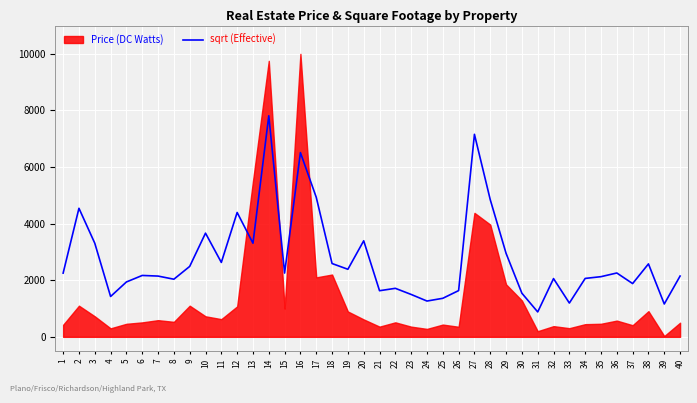

Reading left to right, what are all the values shown in this chart?

2250	4540	3307	1425	1938	2168	2146	2035	2487	3662	2628	4392	3307	7808	2252	6507	4929	2589	2386	3392	1629	1713	1497	1264	1361	1633	7153	4843	2948	1540	879	2057	1193	2063	2125	2255	1881	2576	1160	2147